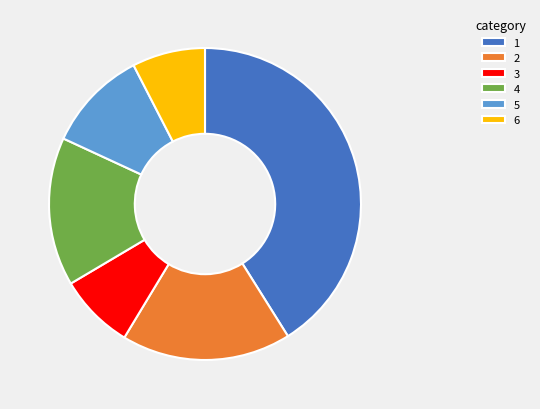

Is the sum of 6 and 3 greater than half?

No